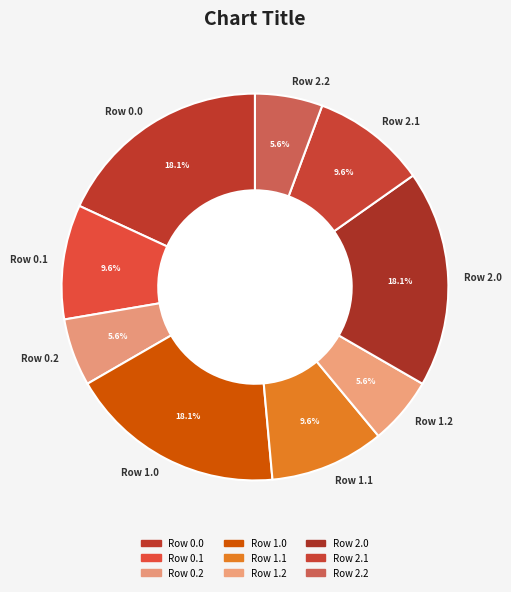

What portion of the pie excludes Row 1.2?

94.4%